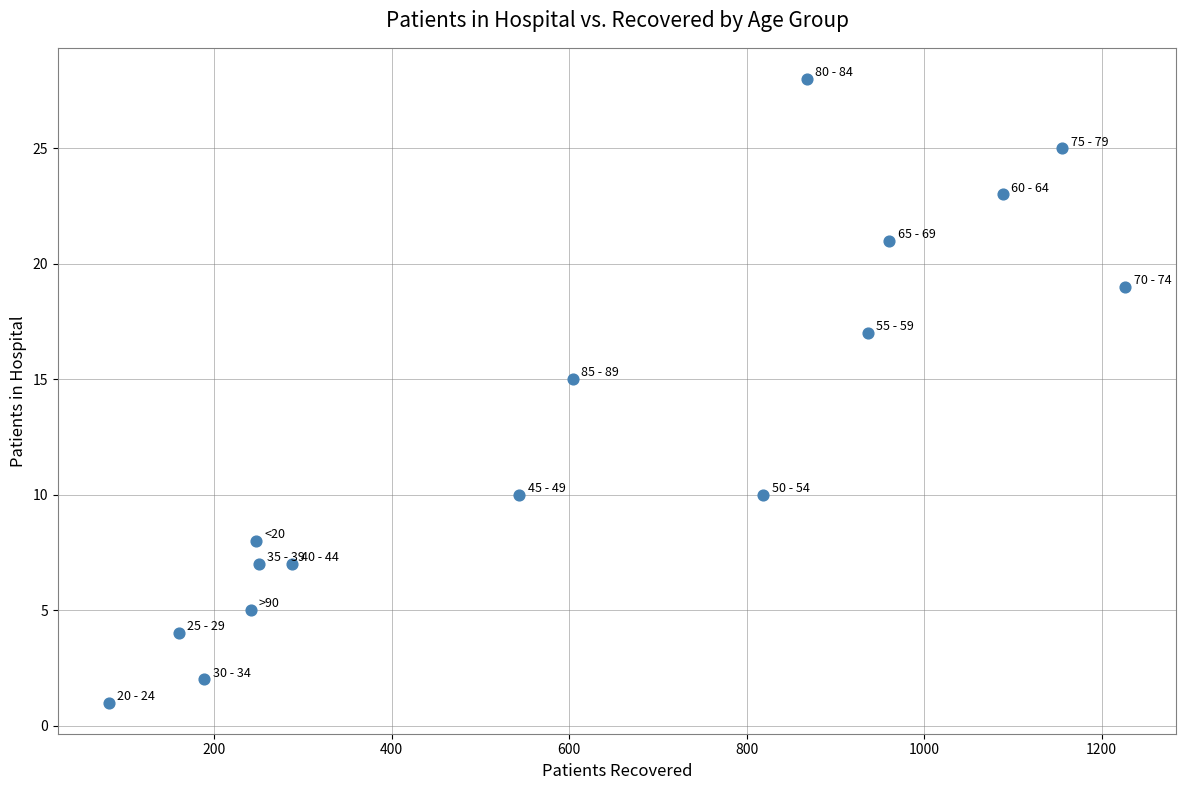

What is the range of Y values (max minus min)?

27